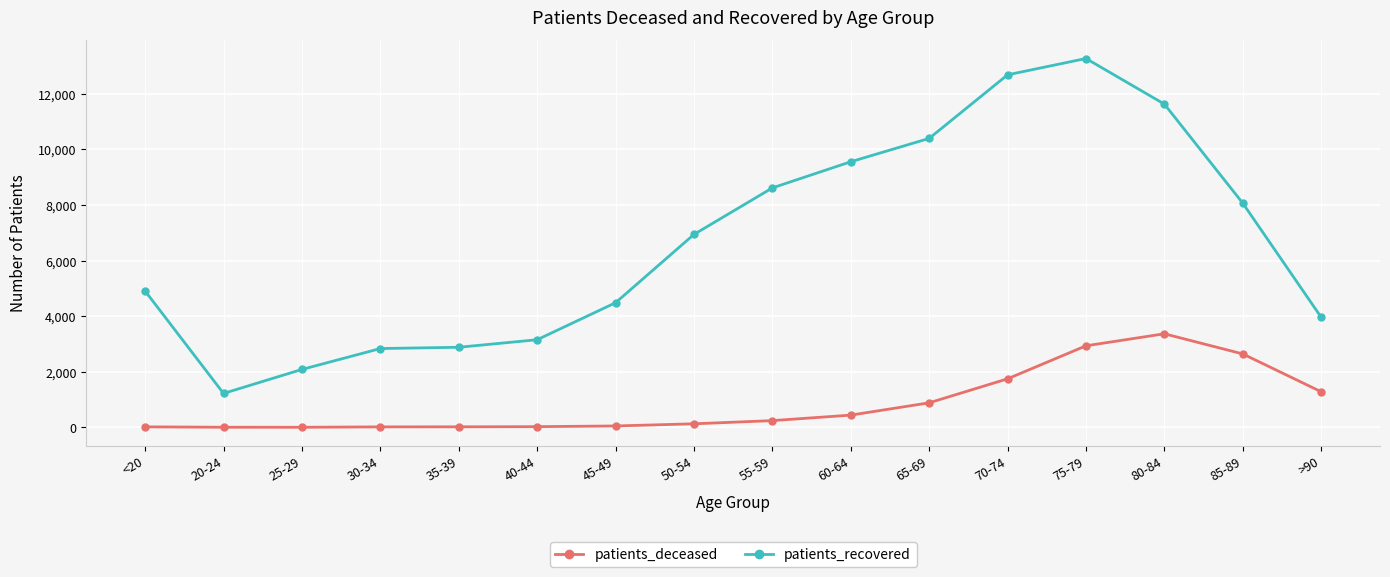

What are all the series names shown in the legend?

patients_deceased, patients_recovered